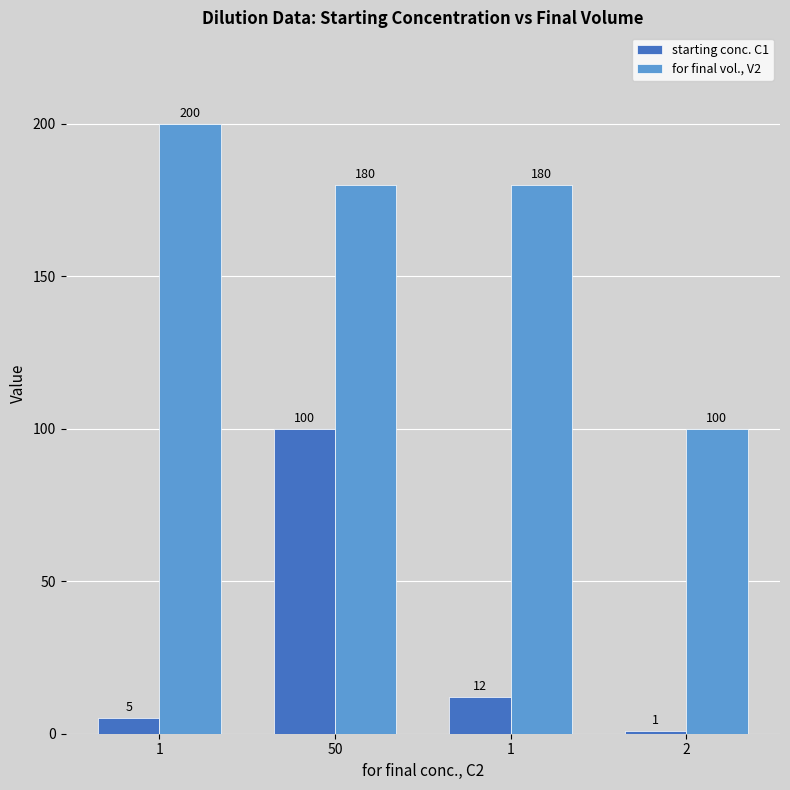

The for final vol., V2 series shows 101 at 1. True or false?

False